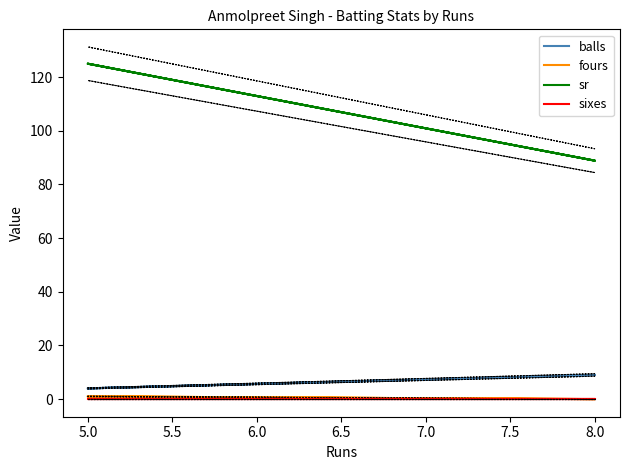

List the series in order of their peak value, highest first.

sr, balls, fours, sixes